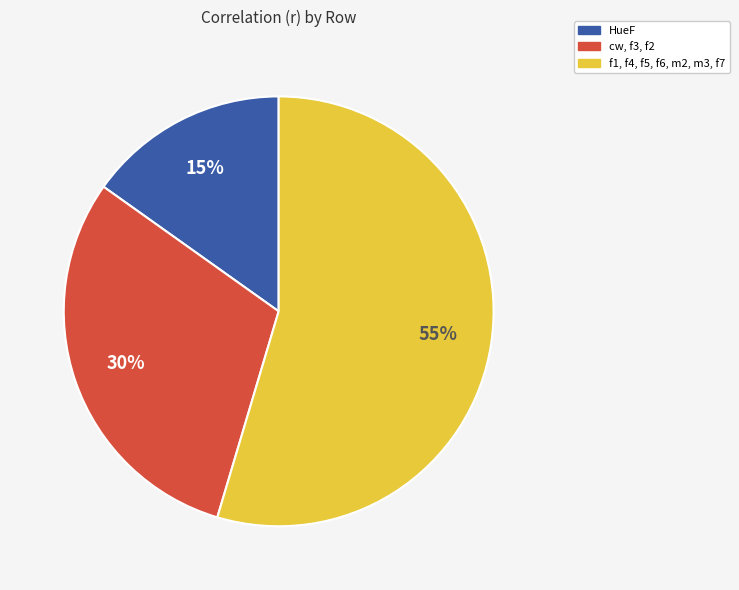

Is there any slice that represents more than half of the pie?

Yes